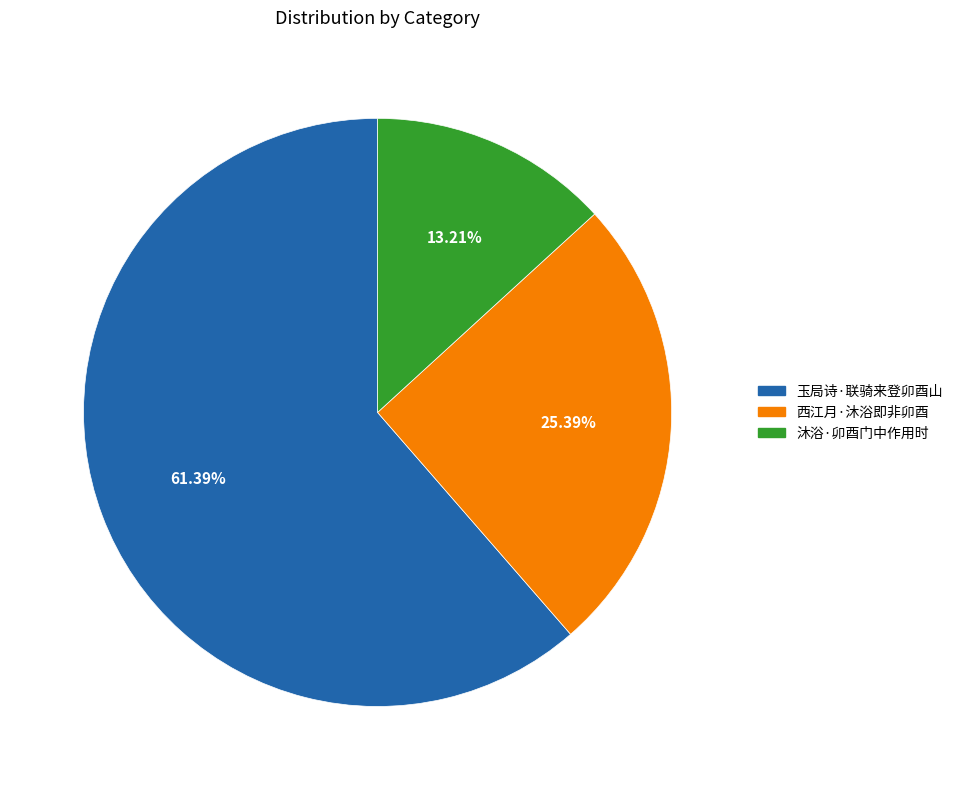

What is the total percentage of 沐浴·卯酉门中作用时 and 玉局诗·联骑来登卯酉山?

74.6%